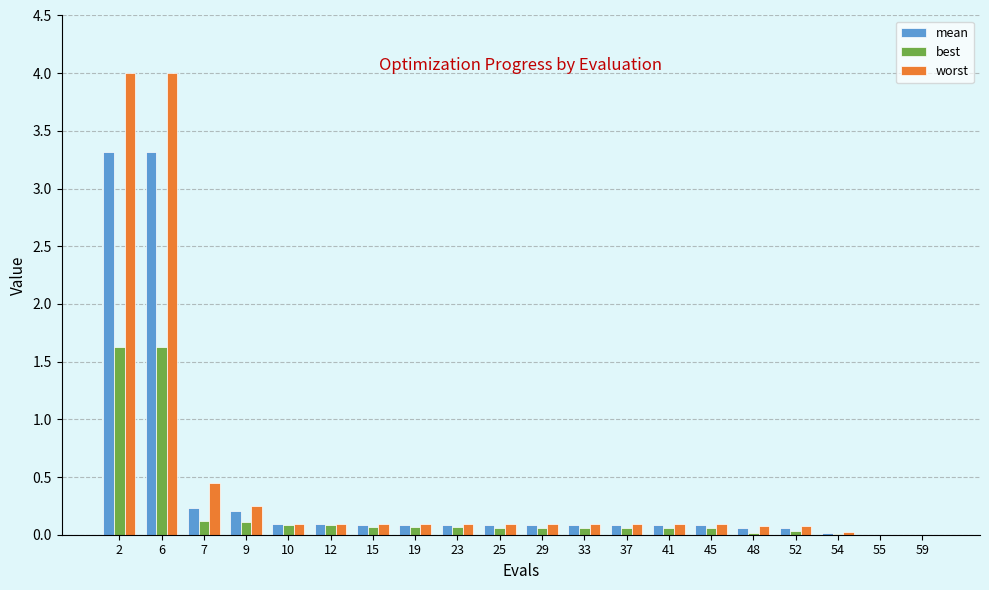

Does the chart contain stacked bars?

No